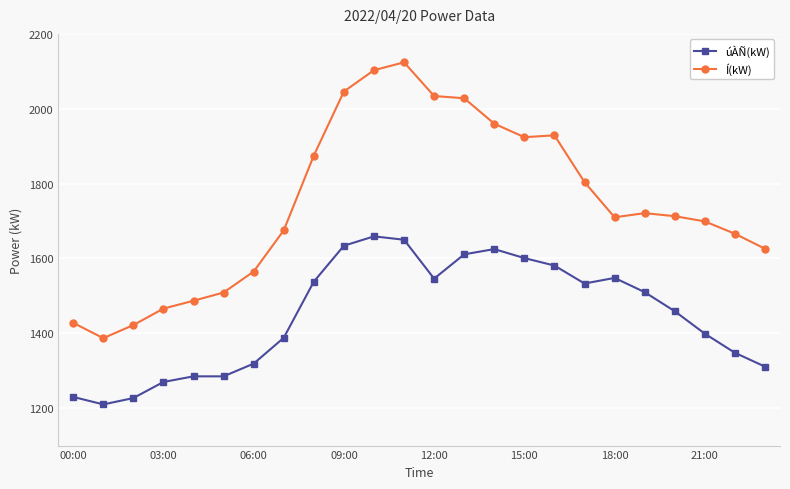

What is the maximum value shown in the chart?

2124